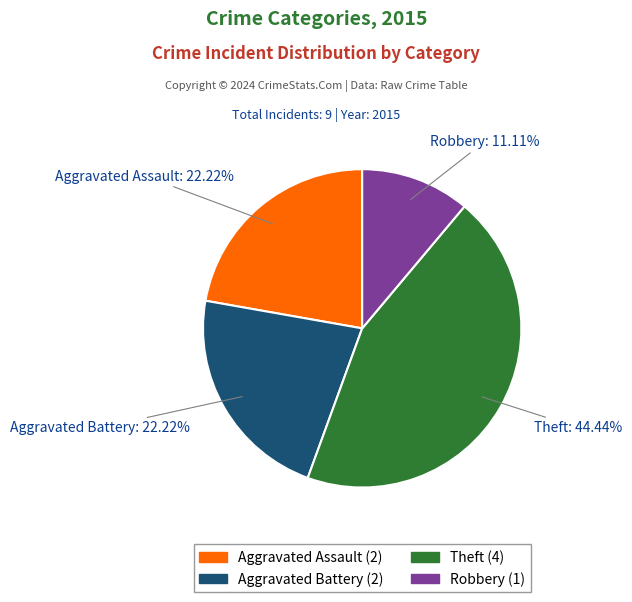

Approximately how many times larger is the value at Aggravated Assault compared to Theft?

0.5